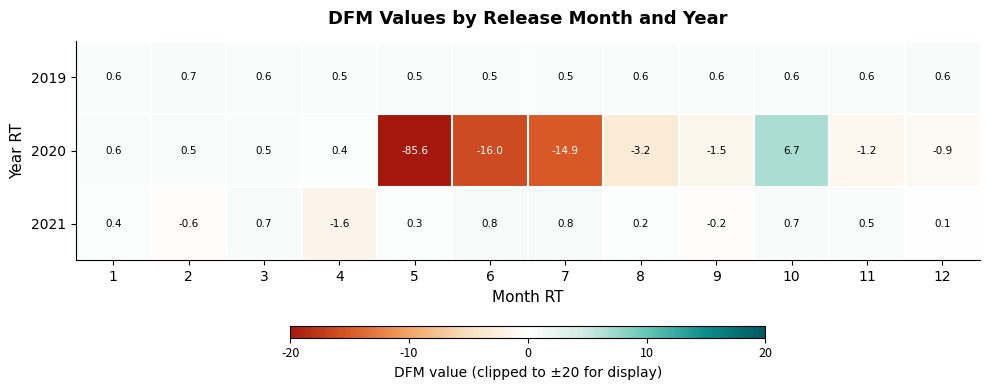

How many distinct data groups are displayed?

3